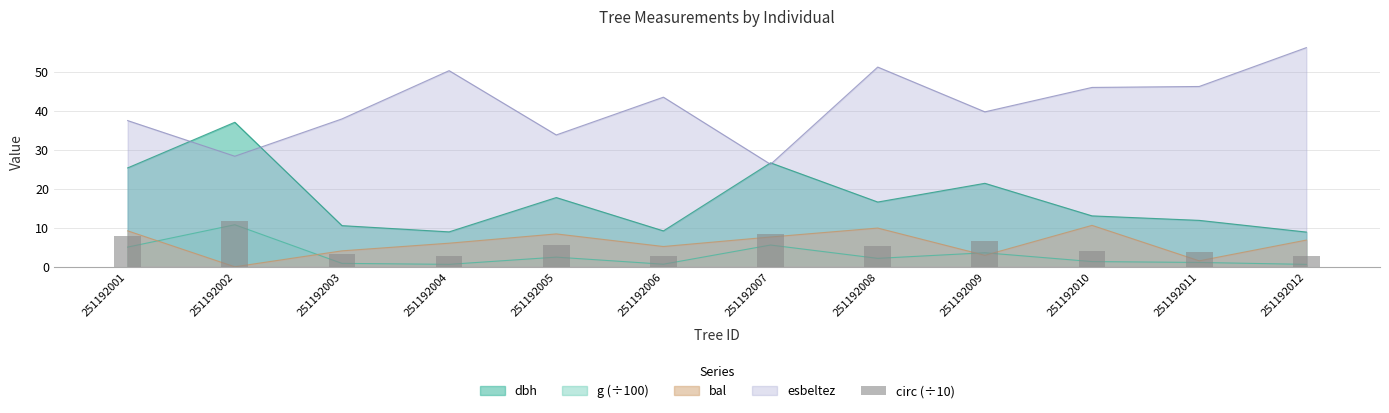

Which has a higher value, 251192001 or 251192010?

251192001